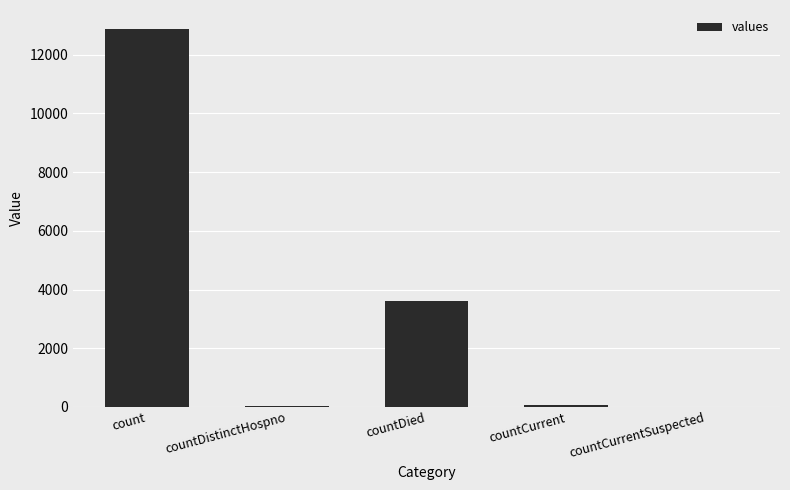

The chart shows a value of 20187 at count. True or false?

False